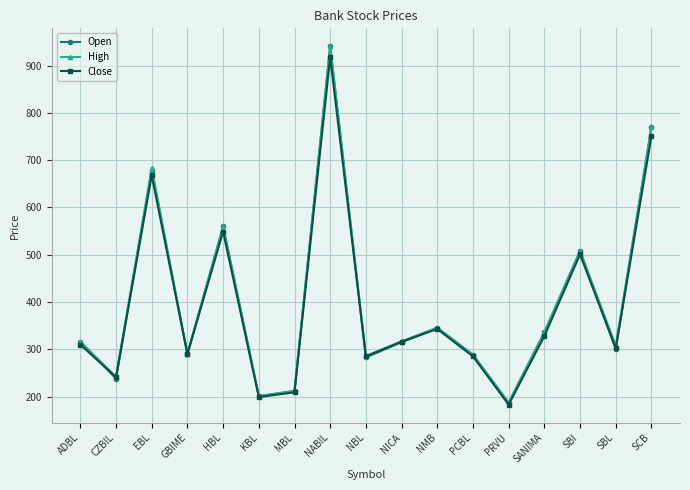

At which category is the sum across all series the highest?

NABIL